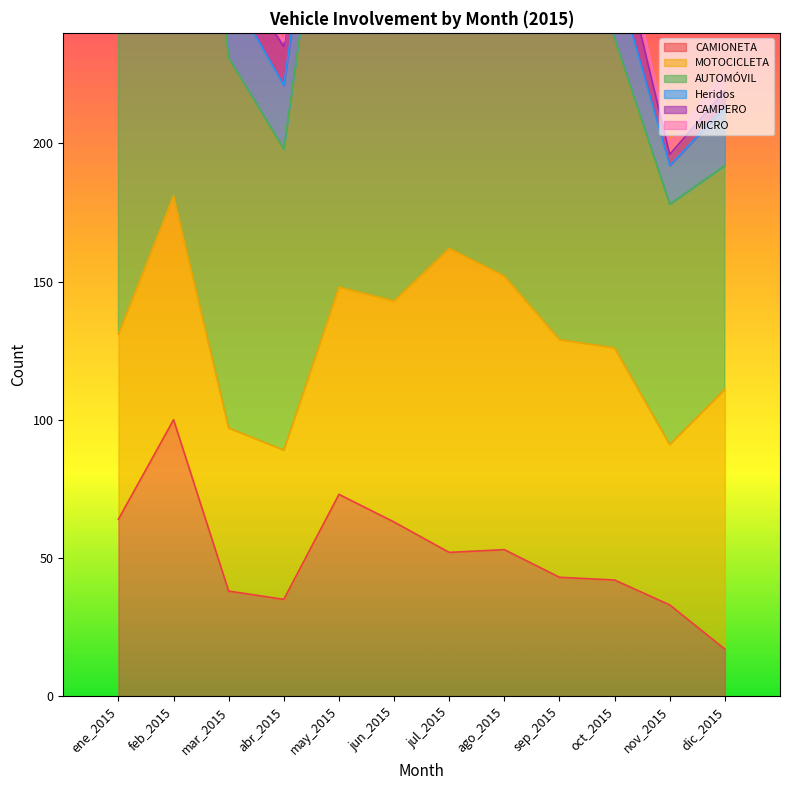

Between which two adjacent categories do CAMIONETA and MOTOCICLETA first intersect?

ene_2015 and feb_2015